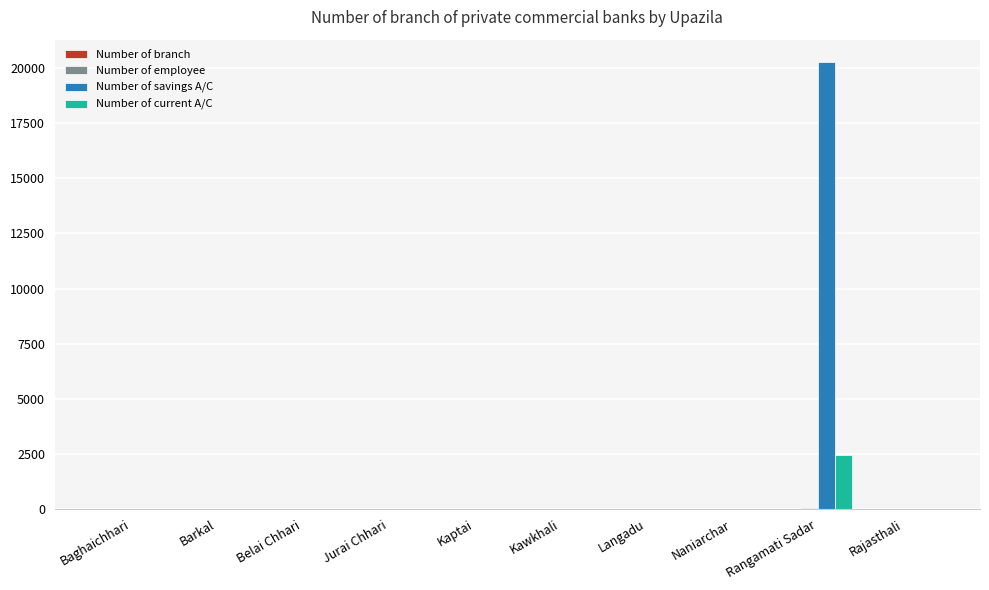

What is the maximum value shown in the chart?

20278